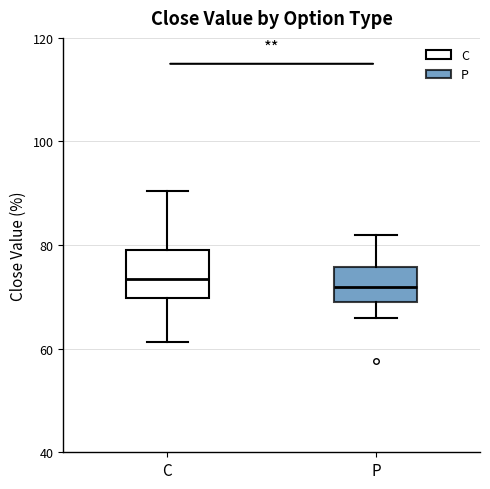

Reading left to right, read every box against the y-axis: the position of its median line, the range the box covers, and the ends of its whiskers. The values are not printed on the chart, so give them approximately, as read against the axis.

C: median 74, box 70 to 78, whiskers 62 to 90
P: median 72, box 68 to 76, whiskers 66 to 82